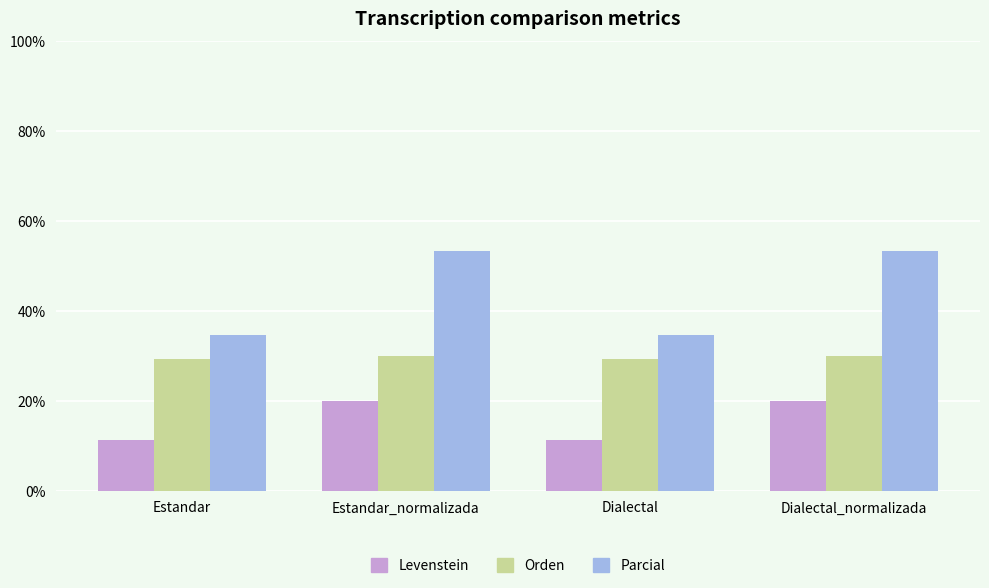

List the series in order of their overall mean, lowest first.

Levenstein, Orden, Parcial